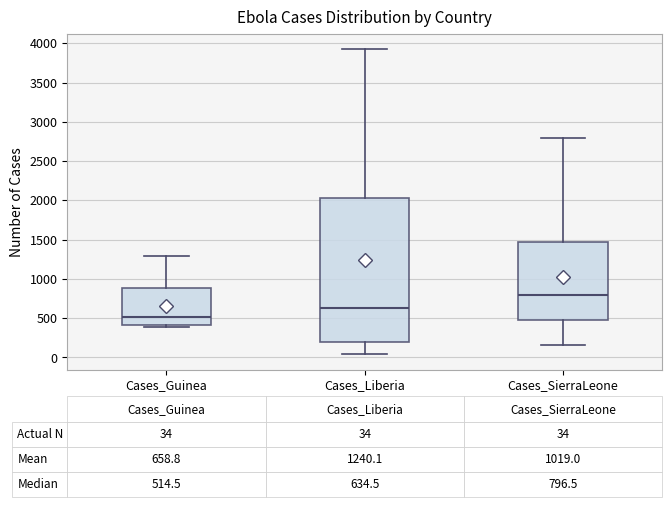

Comparing the boxes themselves (not the whiskers), which one is the tallest?

Cases_Liberia